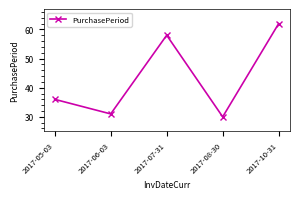

What is the label of the 1st point from the right?

2017-10-31